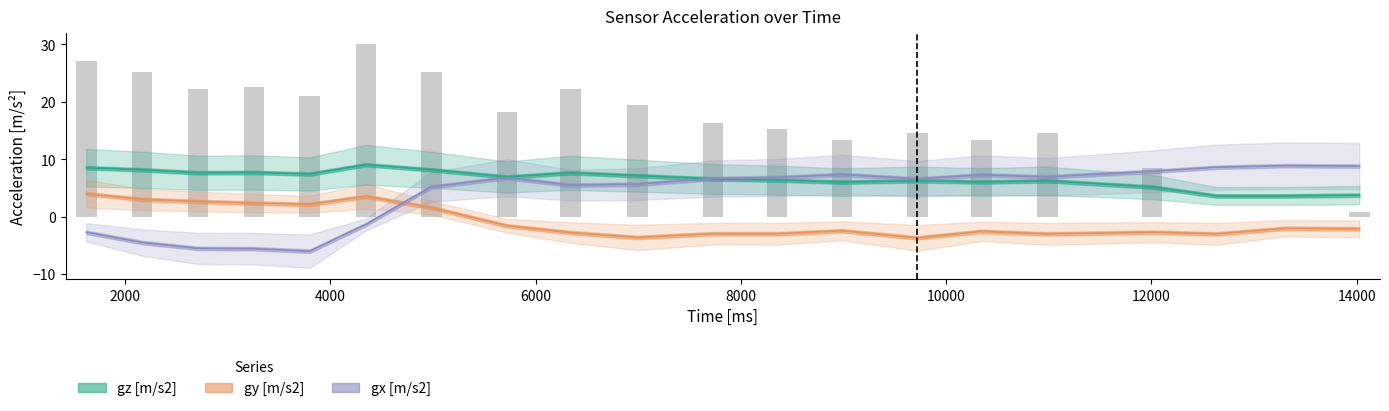

At how many categories does at least one series exceed 2?

20